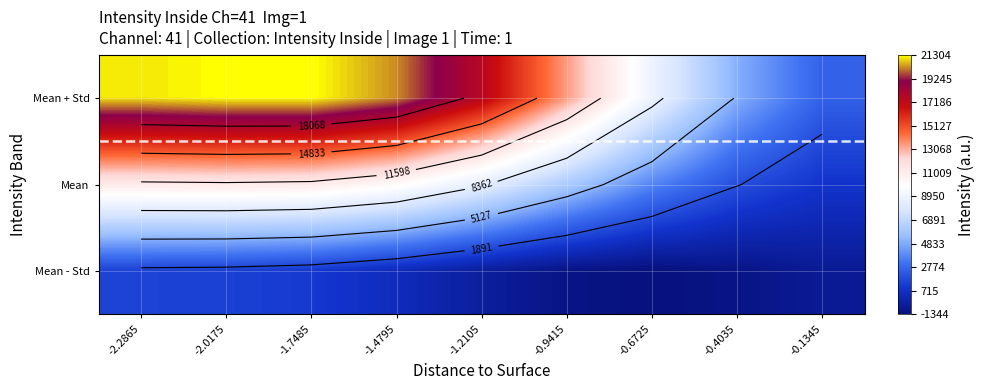

How many data points in Mean are above 8529?

5